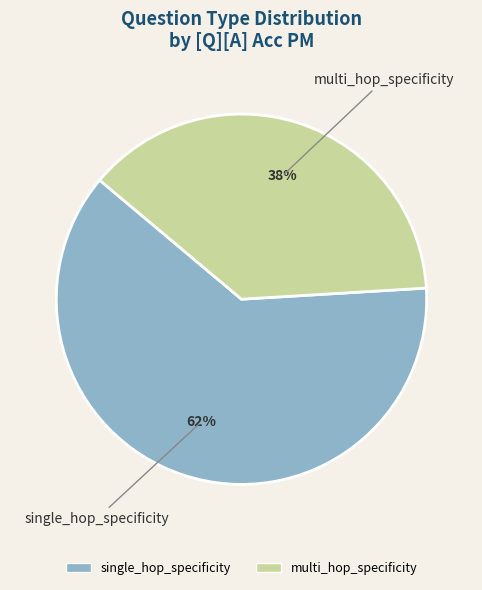

The multi_hop_specificity slice represents 53% of the pie. True or false?

False